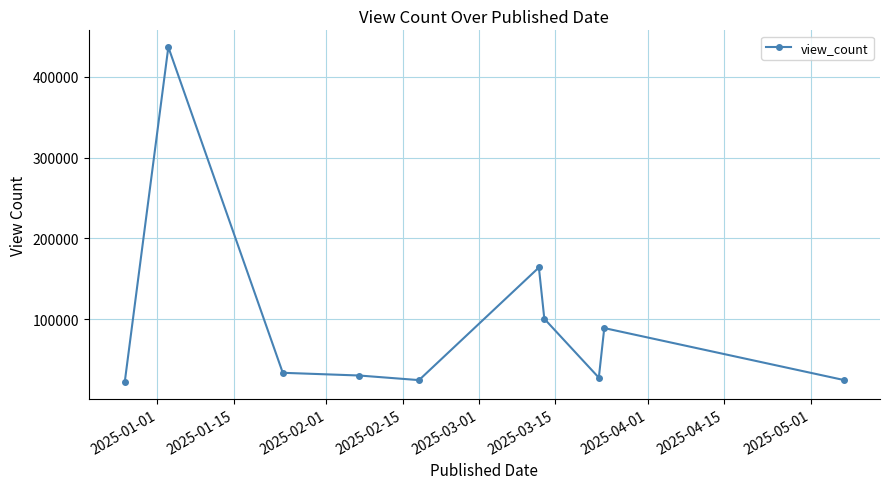

What is the value of the 3rd point from the left?

33435